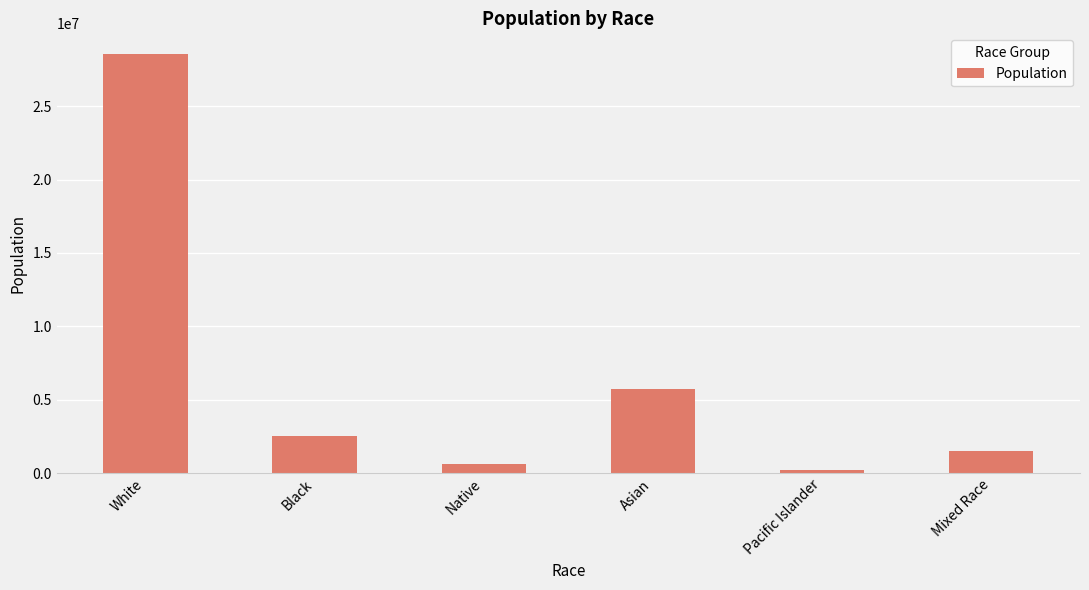

True or false: the data shows 1474875 at Mixed Race.

True